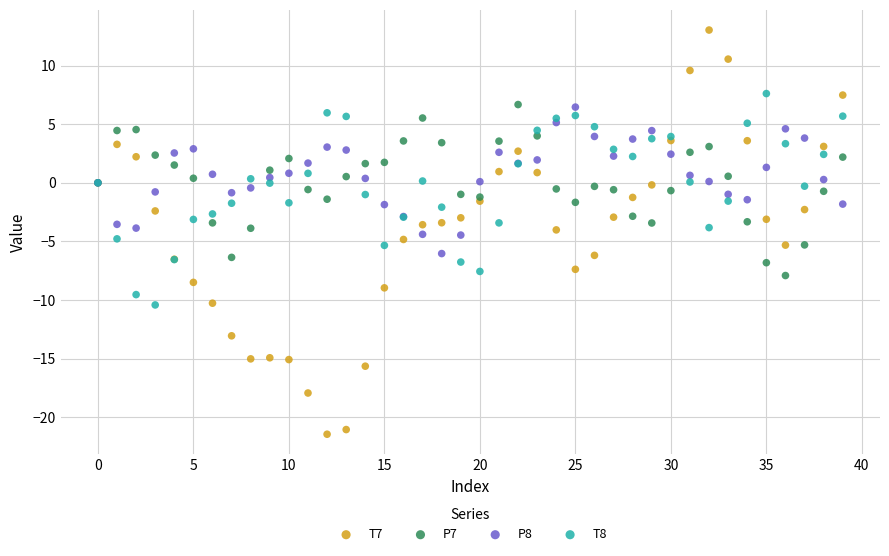

What are all the series names shown in the legend?

T7, P7, P8, T8